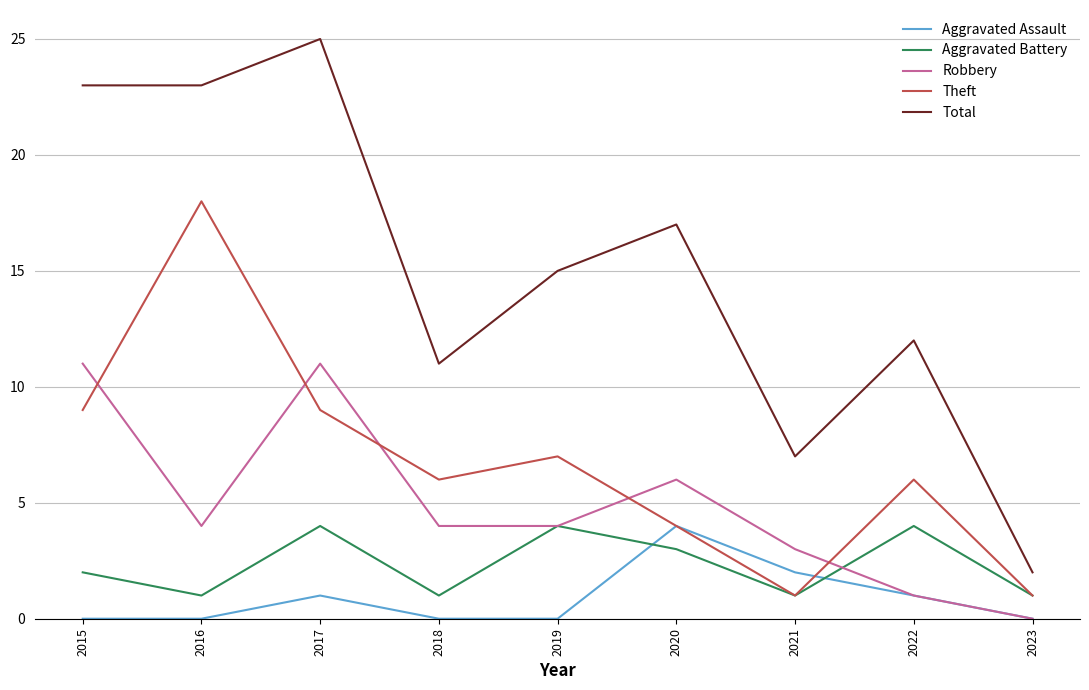

At how many categories does at least one series exceed 24?

1